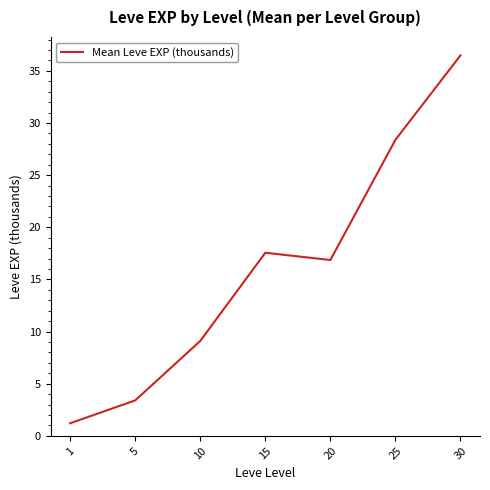

What value does the data have at 20?

16.9